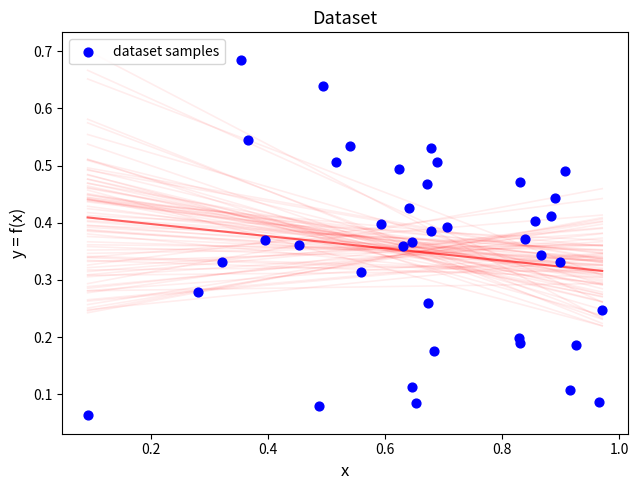

What is the range of X values (max minus min)?

0.9